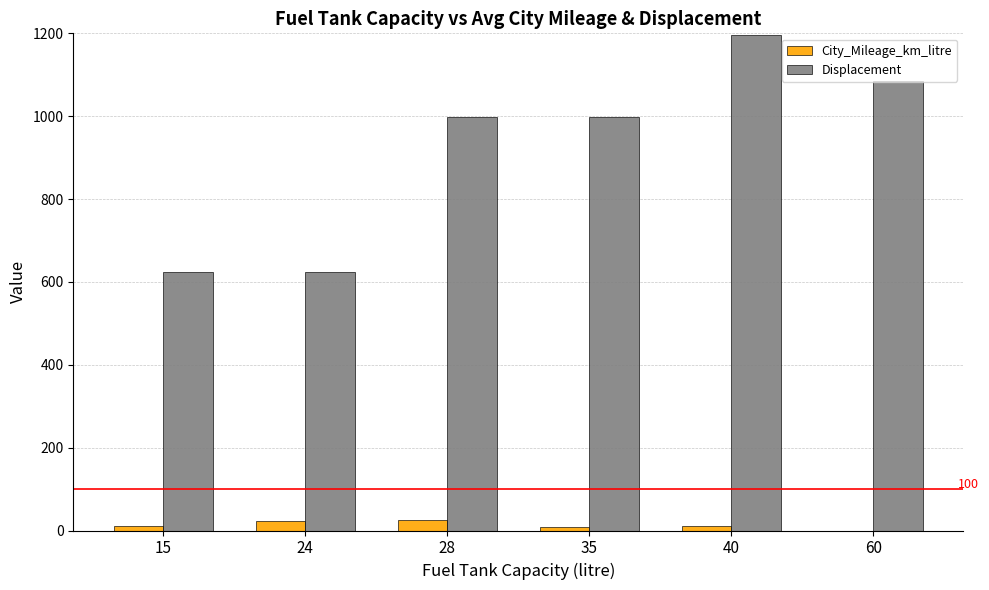

The Displacement series shows 1543.2 at 60. True or false?

False